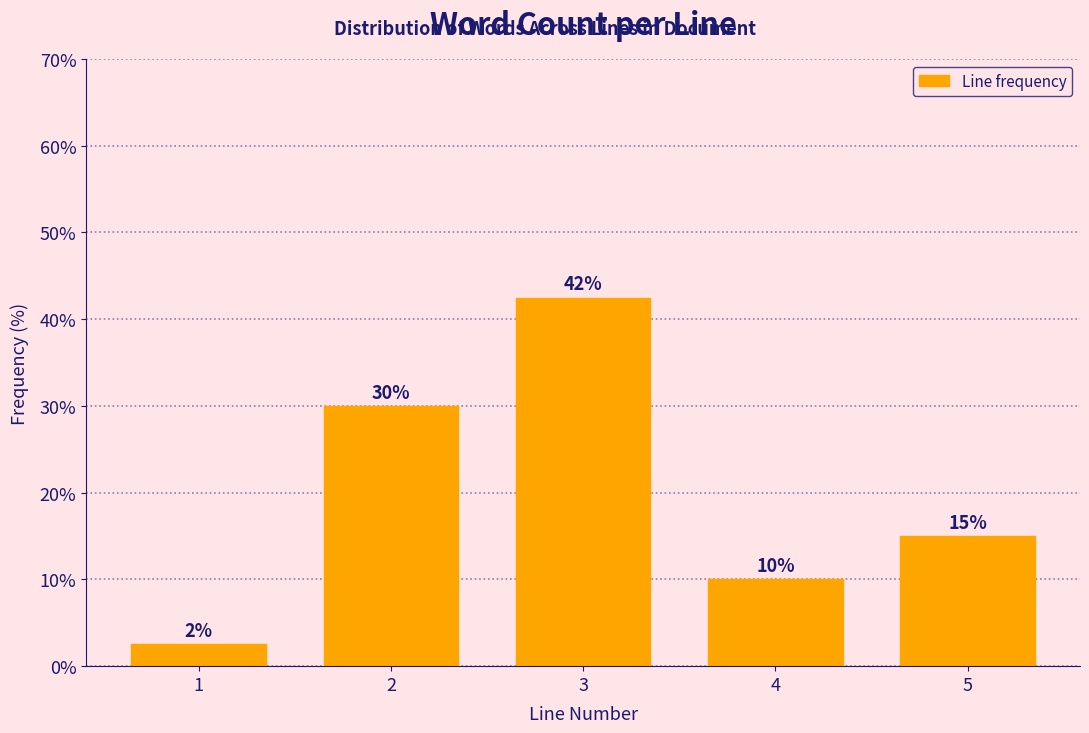

The value at 2 is 30.0. True or false?

True